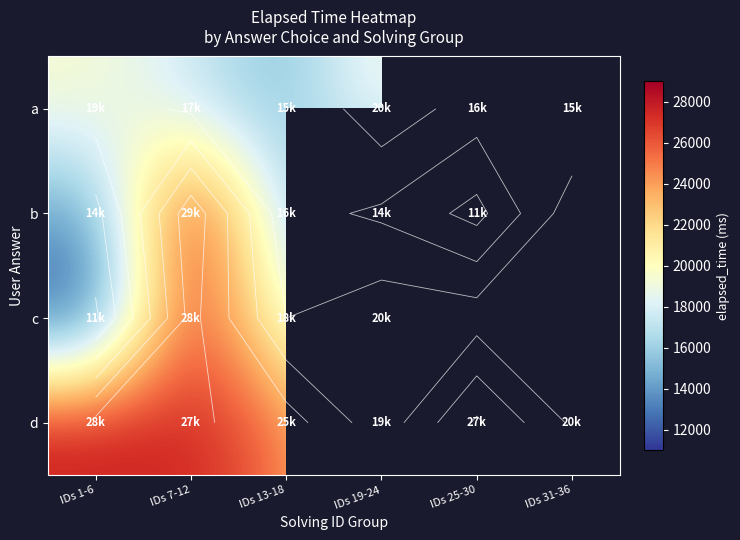

At which label does c reach its minimum?

IDs 1-6